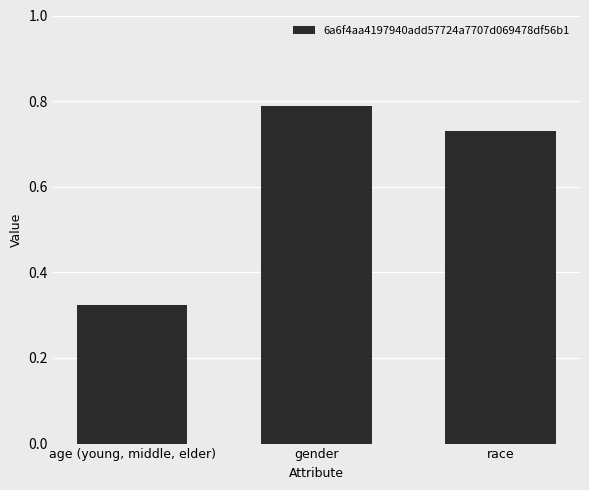

What is the difference between the maximum and minimum values?

0.5